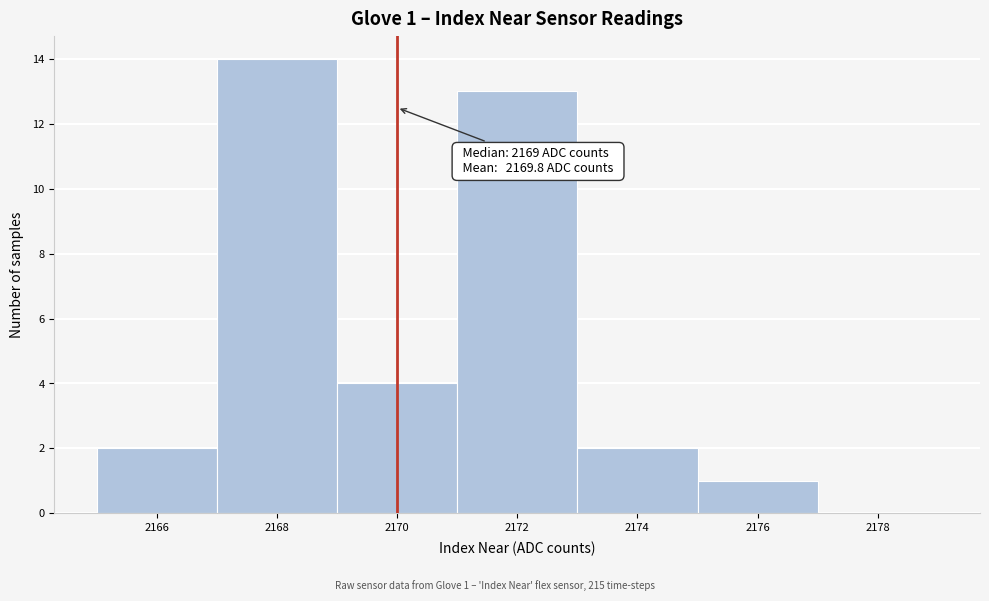

Over which range of the x-axis is the bar tallest?

2167 to 2169